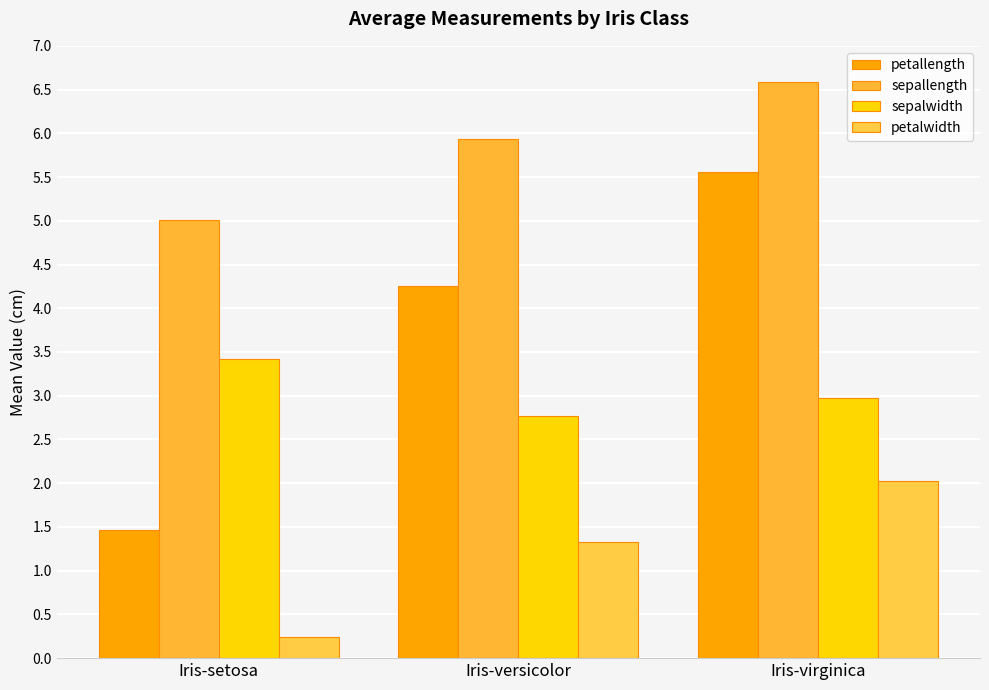

What are all the series names shown in the legend?

petallength, sepallength, sepalwidth, petalwidth